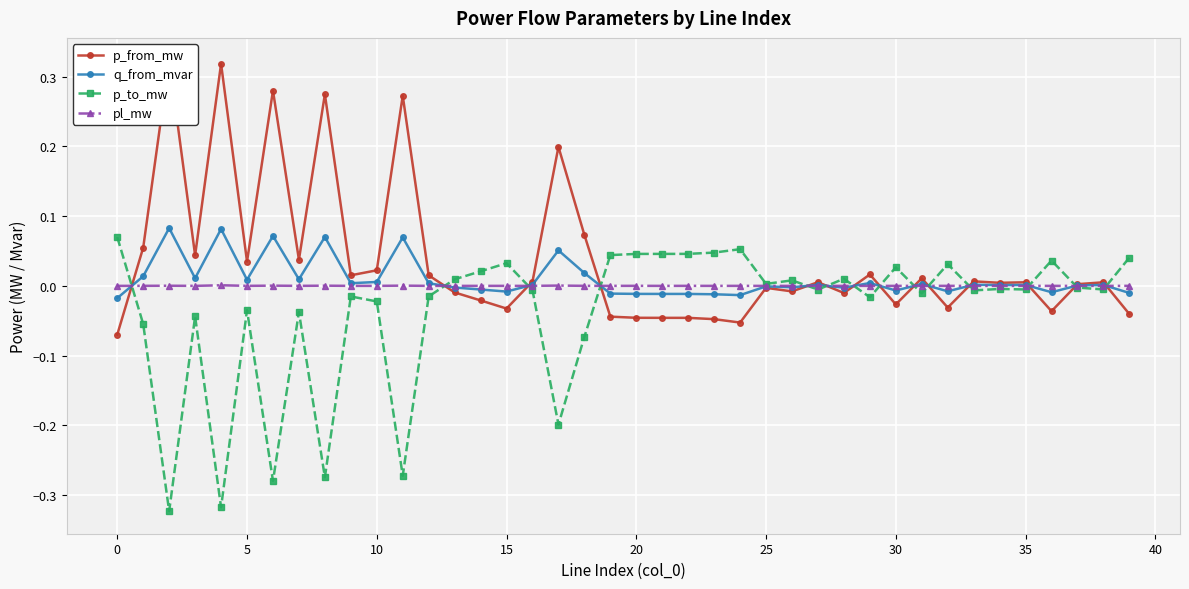

Count the number of categories in the chart.

40